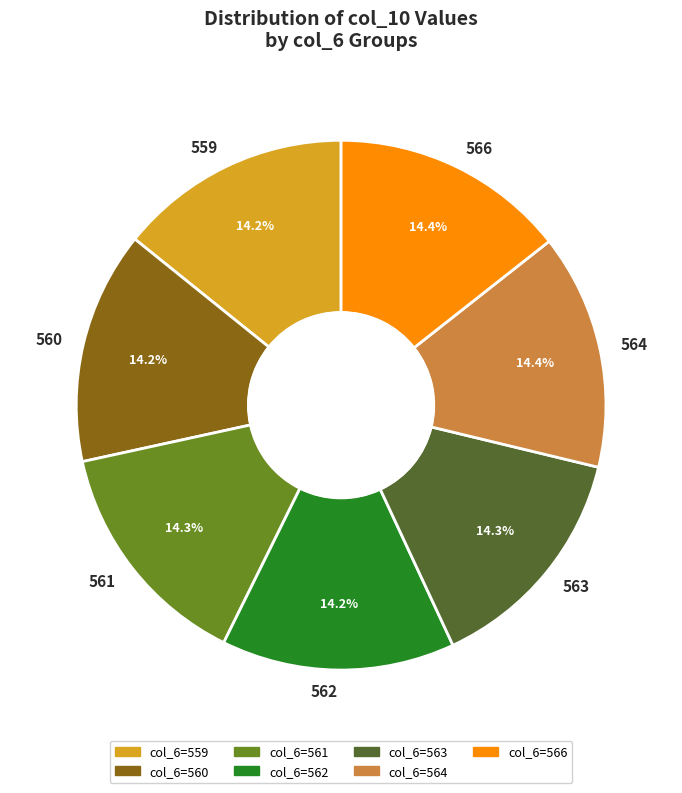

How many segments does this pie chart have?

7